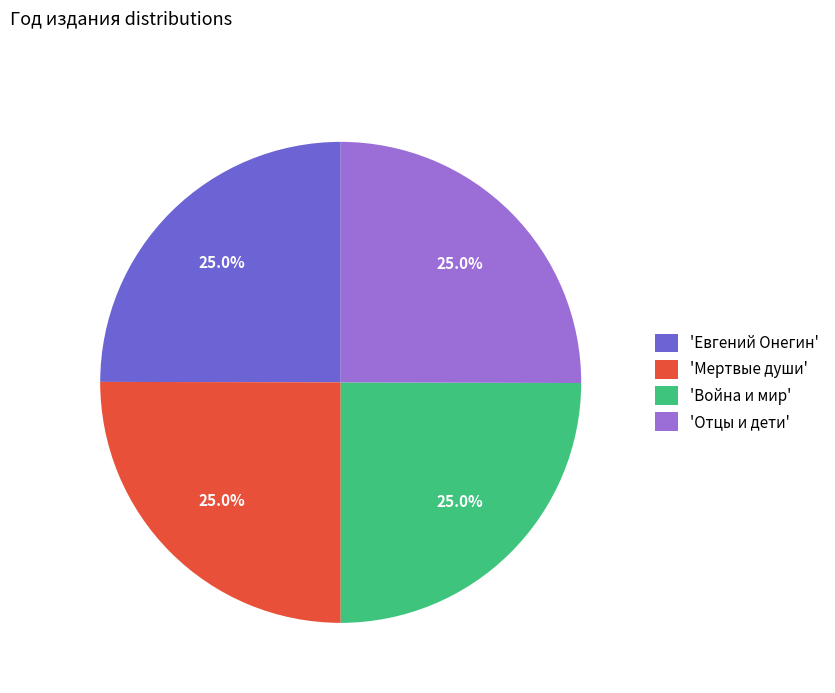

What is the ratio of the value at 'Отцы и дети' to the value at 'Мертвые души'?

1.0